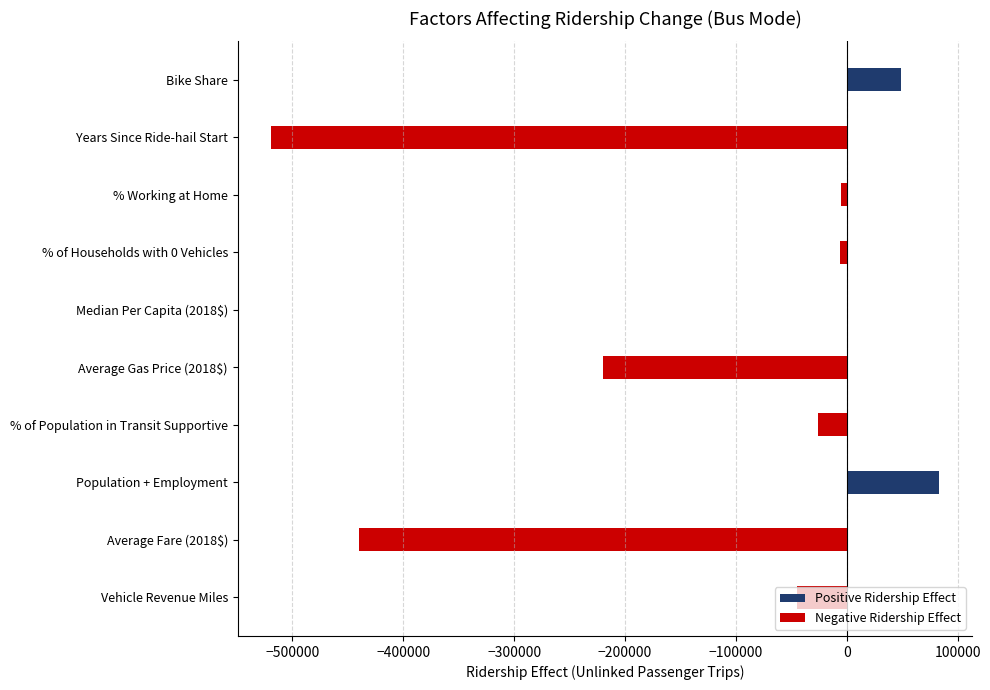

Is it true that the value at Bike Share is 49158.1?

True